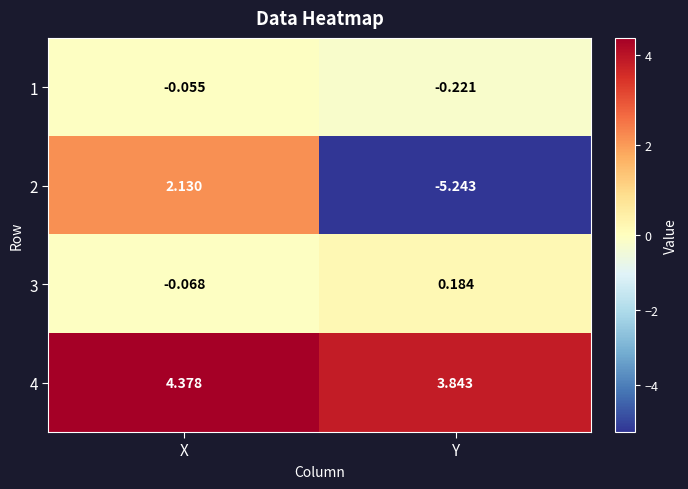

What is the difference between the highest and lowest values at Y?

9.1